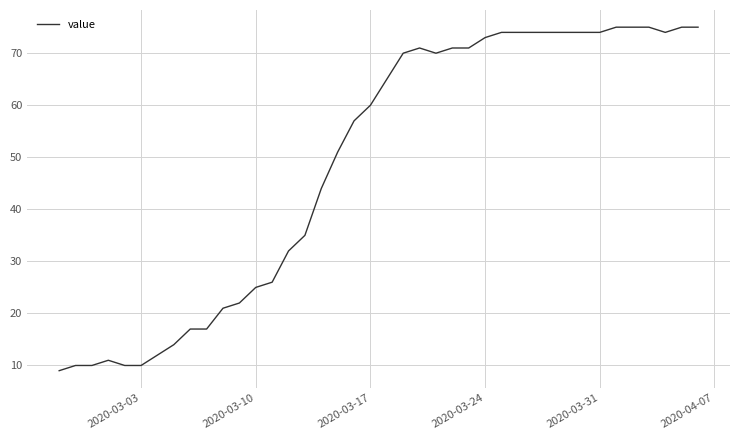

What is the smallest value displayed?

9